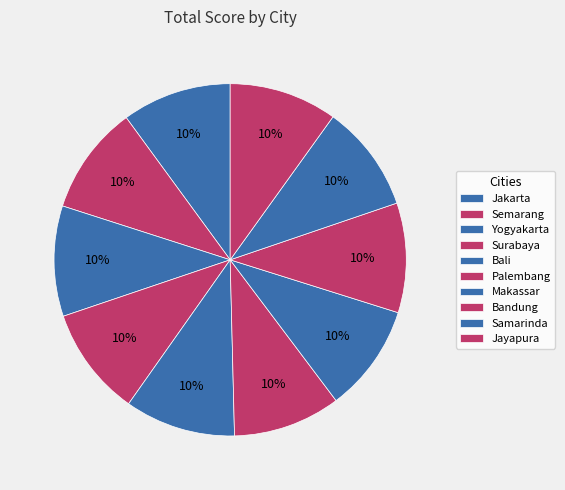

What percentage is the Yogyakarta slice, to the nearest percent?

10%